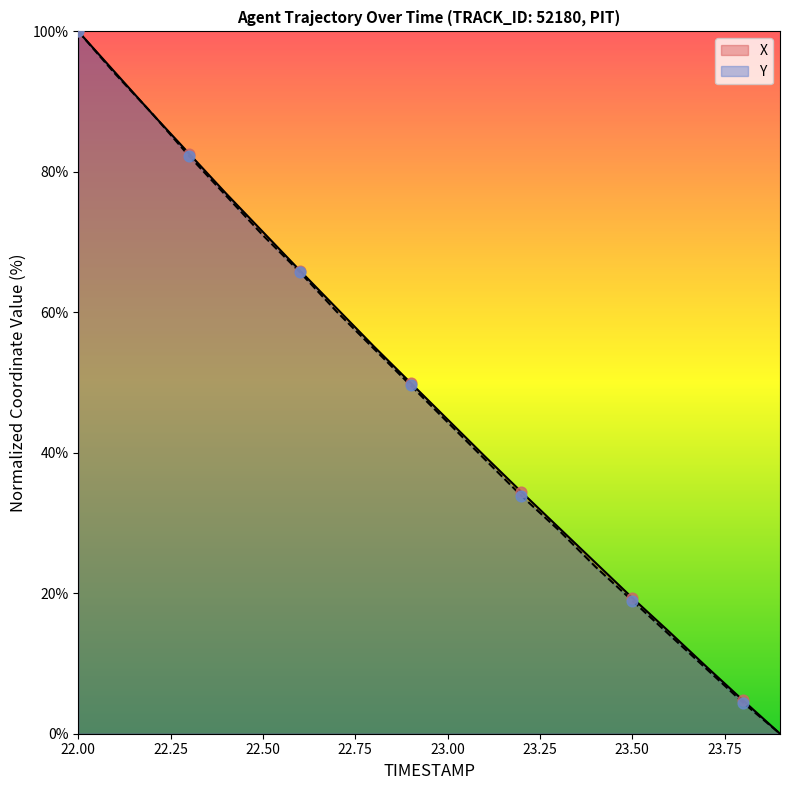

Is the value of Y at 22.9 greater than the value of X at 23.8?

Yes